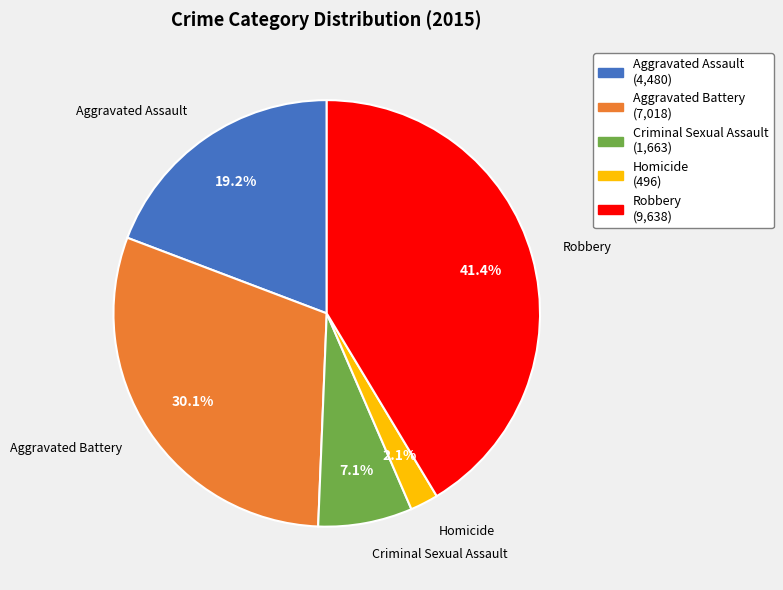

Between Aggravated Assault and Criminal Sexual Assault, which is larger?

Aggravated Assault